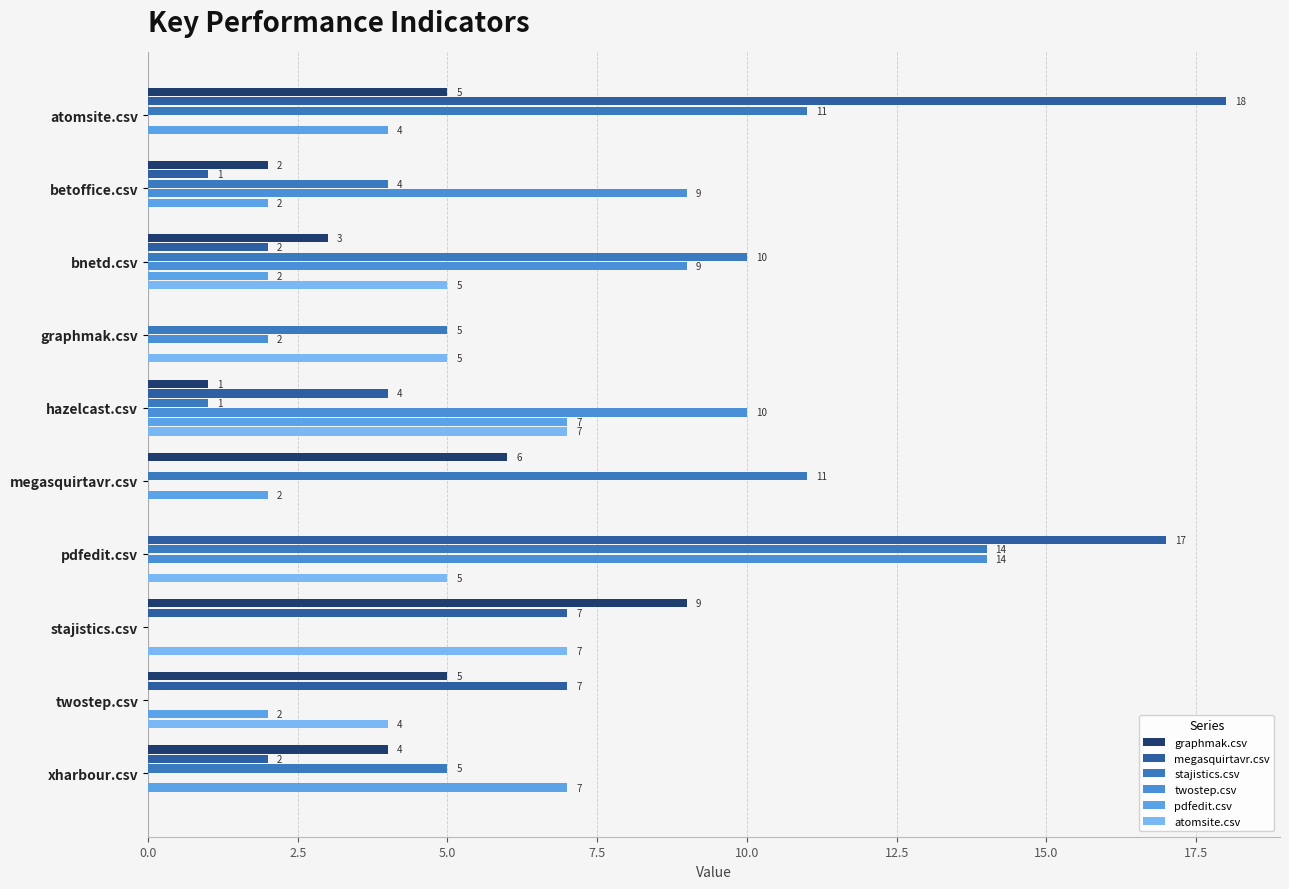

What is the value of the megasquirtavr.csv bar at the 8th from the left?

7